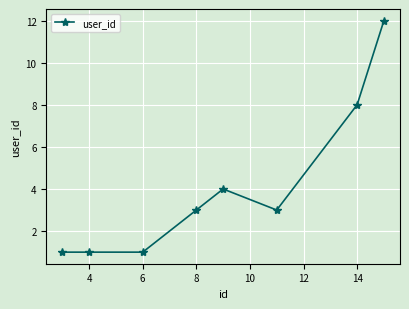

Reading left to right, extract all data points from this chart.

1	1	1	3	4	3	8	12